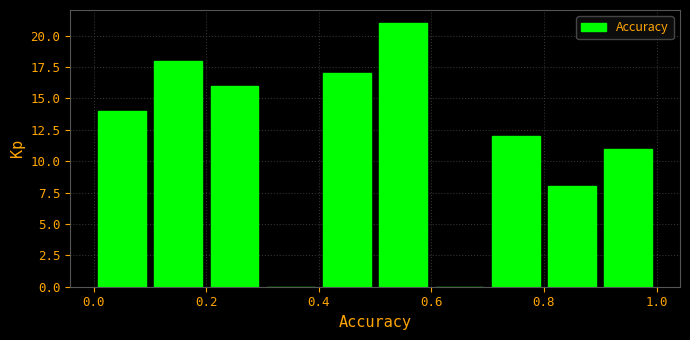

Which range on the x-axis has the tallest bar?

0.5 to 0.6